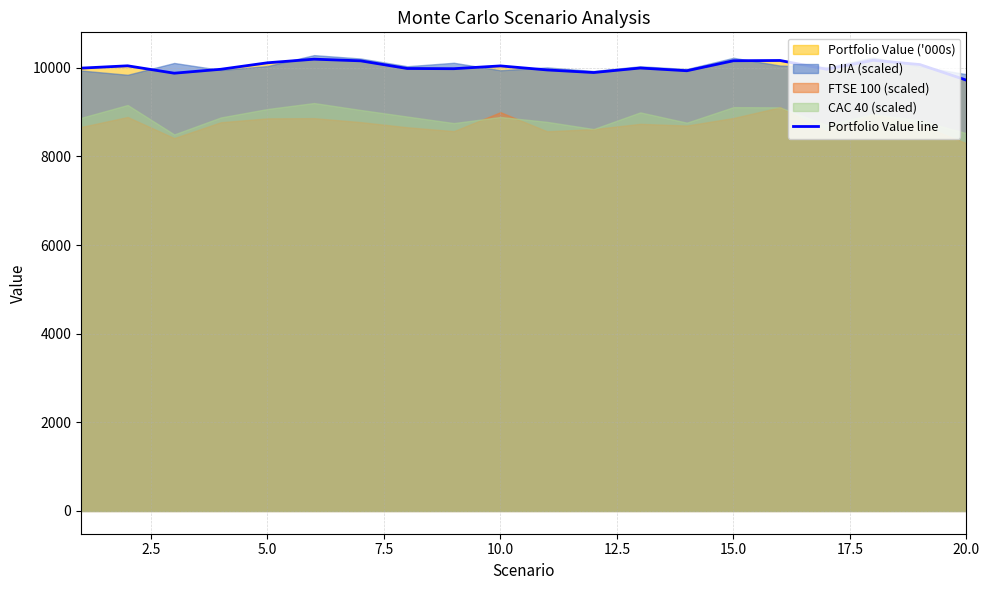

What is the highest value of the Portfolio Value line series?

10195.4